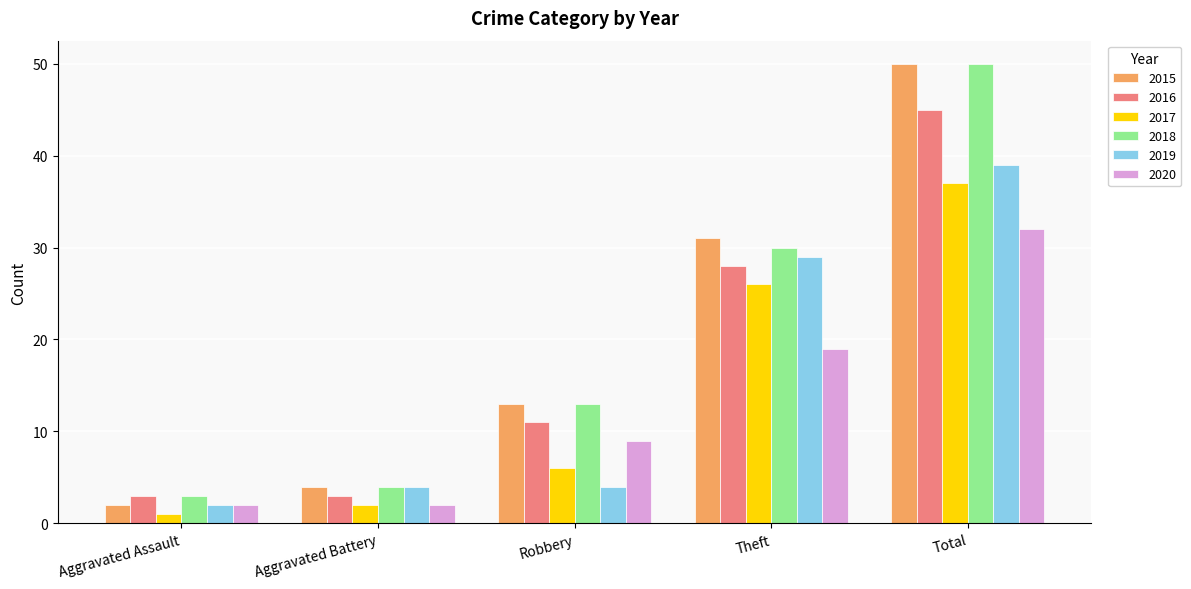

How many groups of bars are there?

5